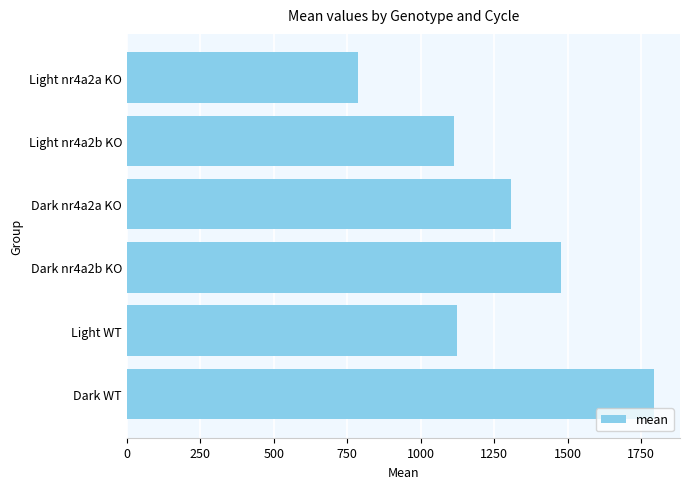

What is the label of the 4th bar from the top?

Dark nr4a2b KO